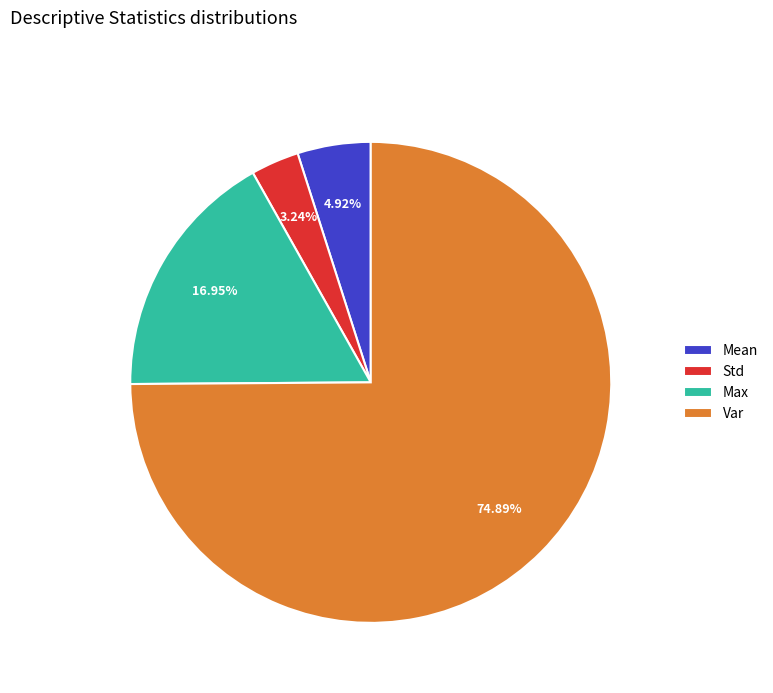

Between Var and Mean, which is larger?

Var